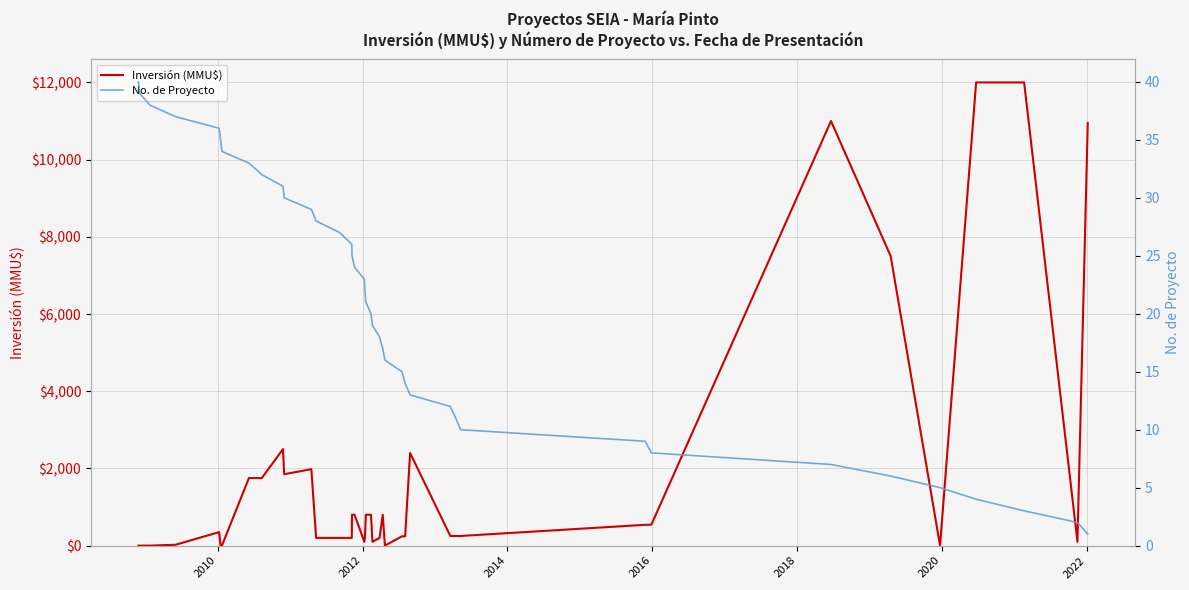

Rank the series by their average value, from highest to lowest.

Inversión (MMU$), No. de Proyecto